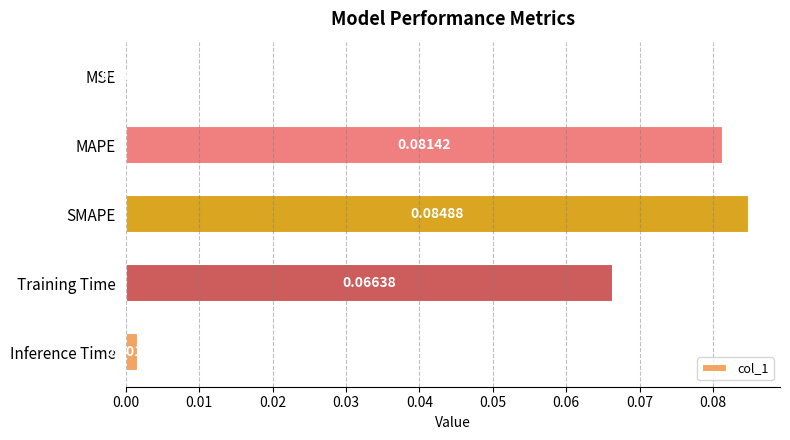

Which label corresponds to the largest value in the chart?

SMAPE